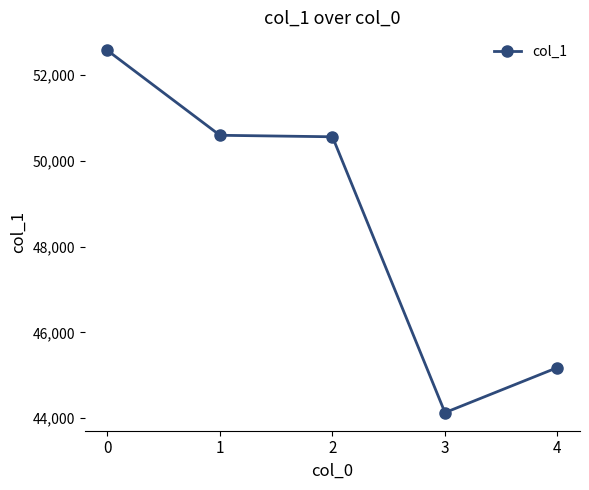

How many distinct data groups are displayed?

1